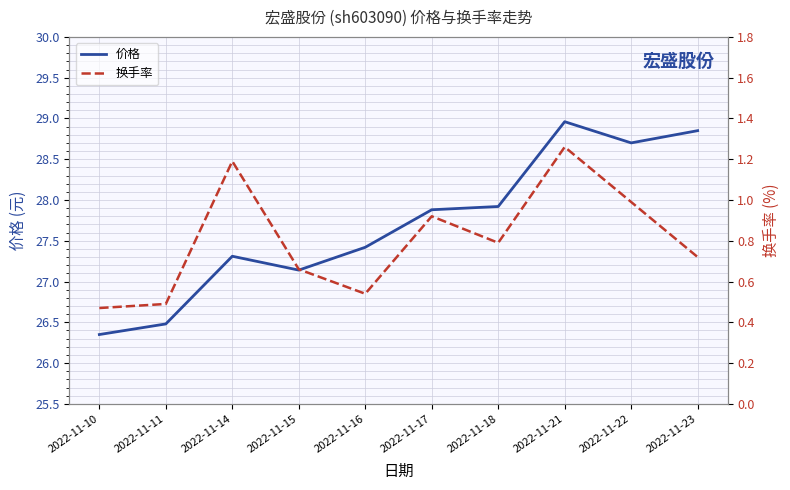

List the series in order of their peak value, lowest first.

换手率, 价格